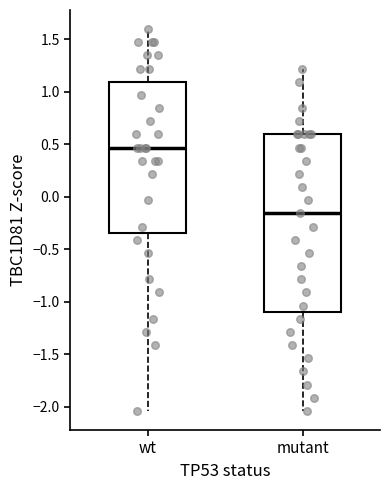

Reading left to right, transcribe this box plot: for each box, give where its median line is, the range the box spans, and where its two whiskers end, as read against the y-axis. The values are not printed on the chart, so give them approximately, as read against the axis.

wt: median 0.45, box -0.35 to 1.10, whiskers -2.05 to 1.60
mutant: median -0.15, box -1.10 to 0.60, whiskers -2.05 to 1.20